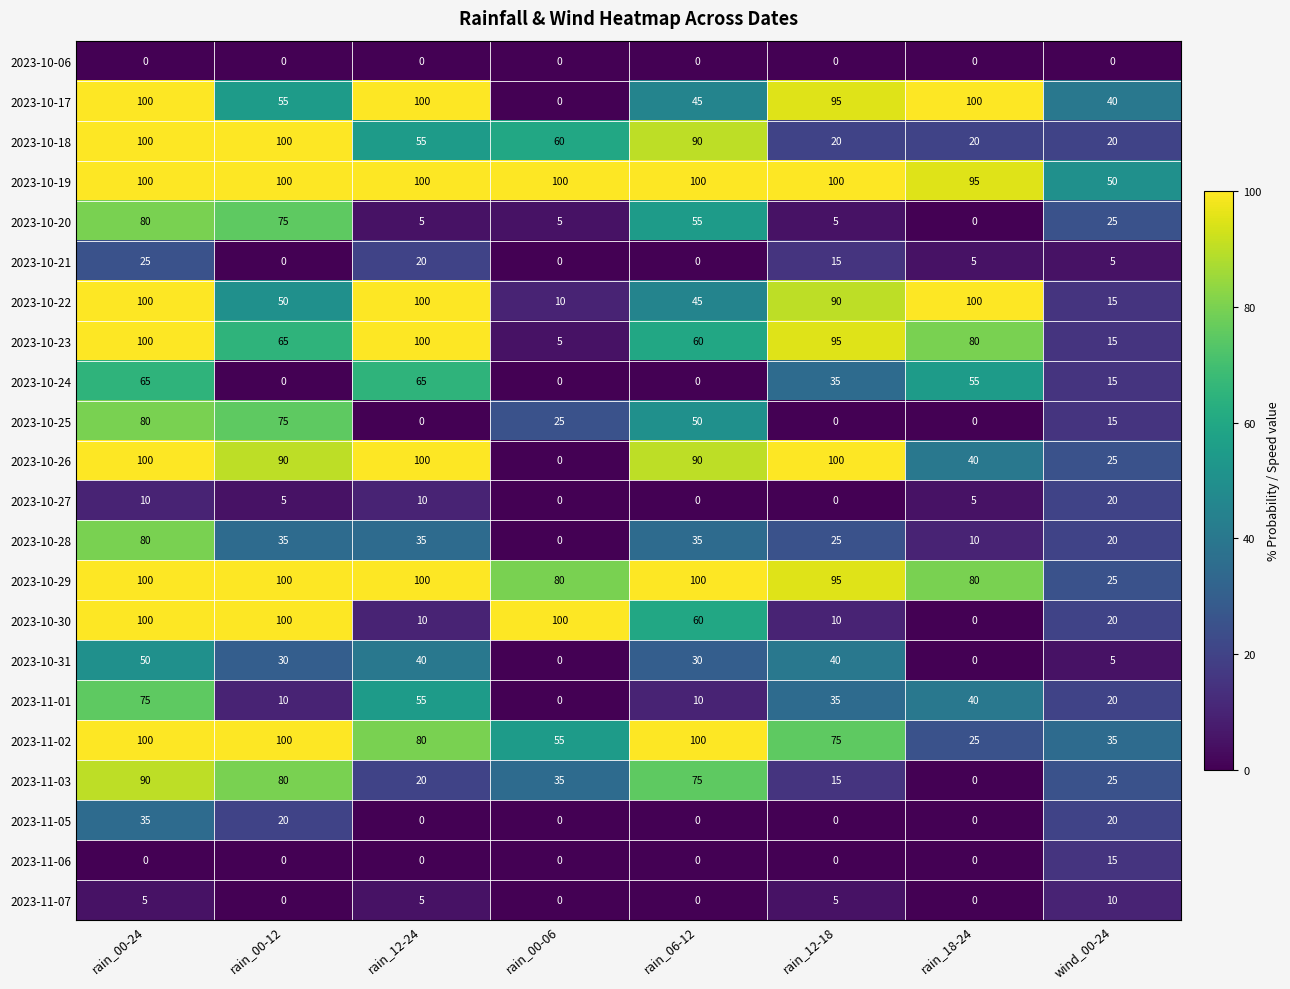

How many categories are shown in the chart?

8